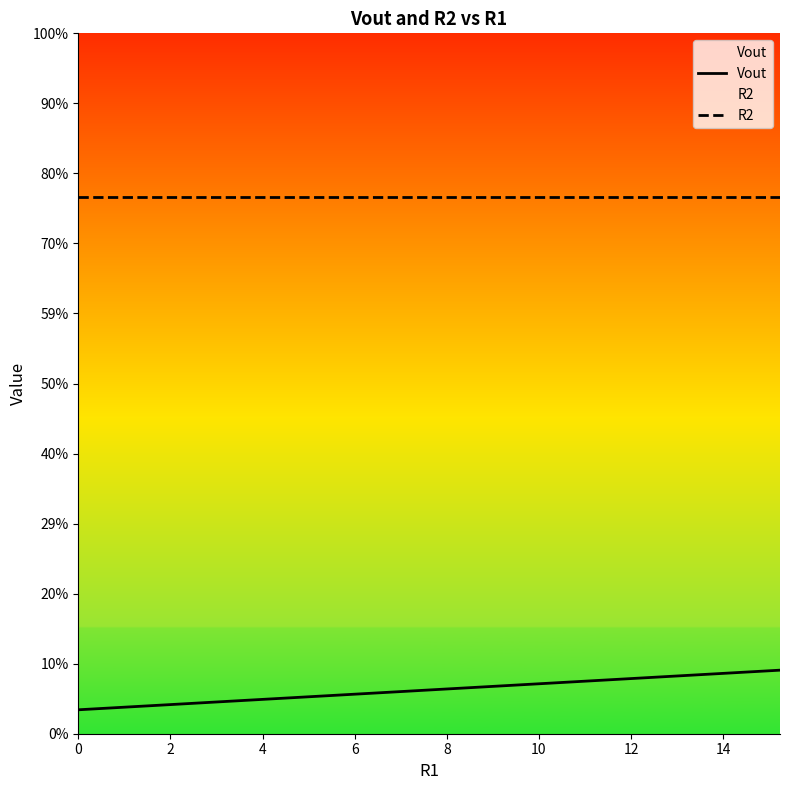

Reading left to right, what are all the values shown in this chart?

Vout: 0.4	0.4	0.4	0.5	0.5	0.5	0.5	0.5	0.5	0.6	0.6	0.6	0.6	0.6	0.7	0.7	0.7	0.7	0.7	0.7	0.8	0.8	0.8	0.8	0.8	0.8	0.9	0.9	0.9	0.9	0.9	0.9	1.0	1.0	1.0	1.0	1.0	1.1	1.1	1.1
R2: 9.2	9.2	9.2	9.2	9.2	9.2	9.2	9.2	9.2	9.2	9.2	9.2	9.2	9.2	9.2	9.2	9.2	9.2	9.2	9.2	9.2	9.2	9.2	9.2	9.2	9.2	9.2	9.2	9.2	9.2	9.2	9.2	9.2	9.2	9.2	9.2	9.2	9.2	9.2	9.2